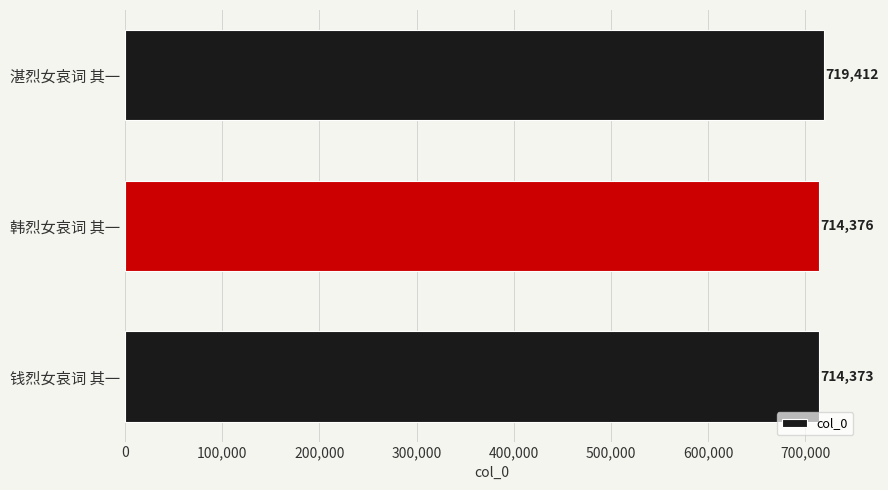

List the labels in order of value, largest first.

湛烈女哀词 其一, 韩烈女哀词 其一, 钱烈女哀词 其一